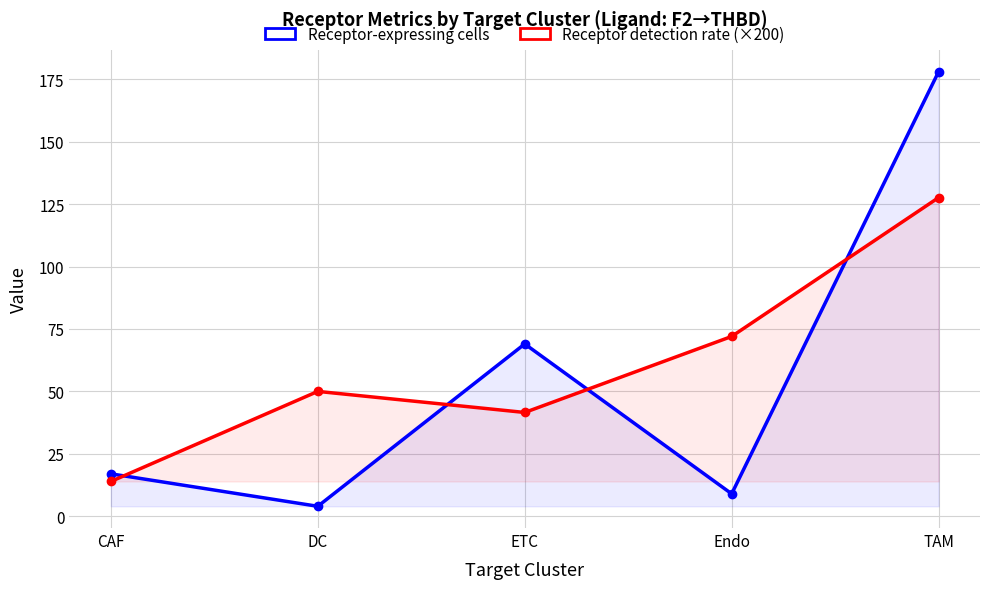

The value of Receptor-expressing cells at ETC is 92.8. True or false?

False